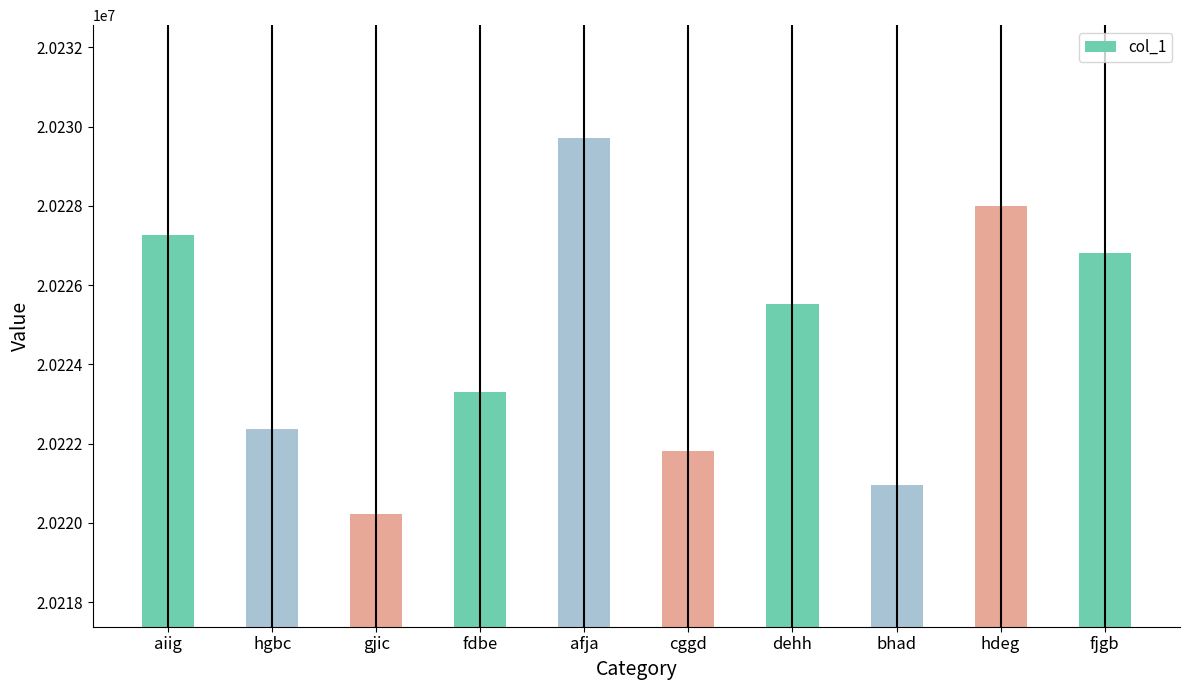

Reading left to right, what are all the values shown in this chart?

20227260	20222377	20220226	20223291	20229715	20221813	20225514	20220968	20227994	20226800